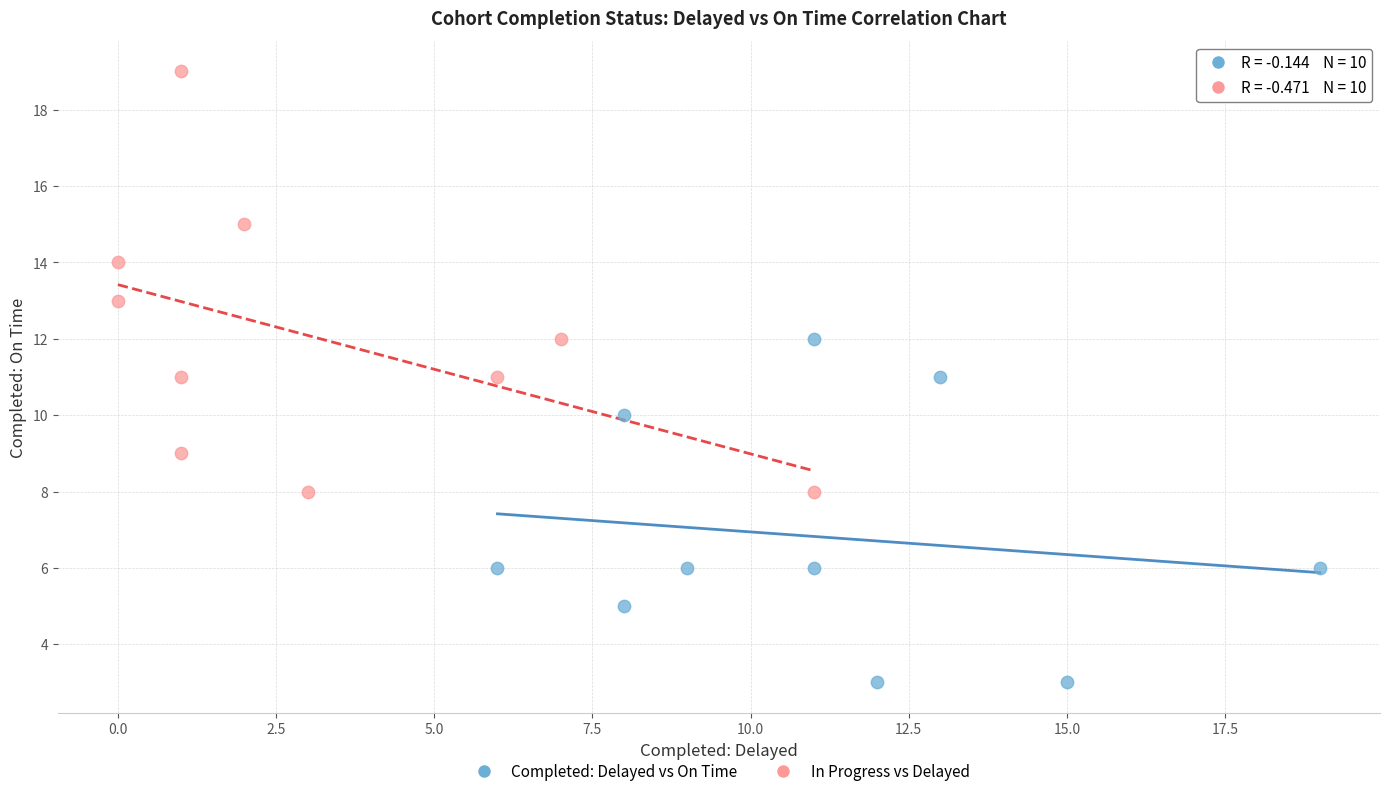

Which series reaches the maximum Y coordinate?

In Progress vs Delayed